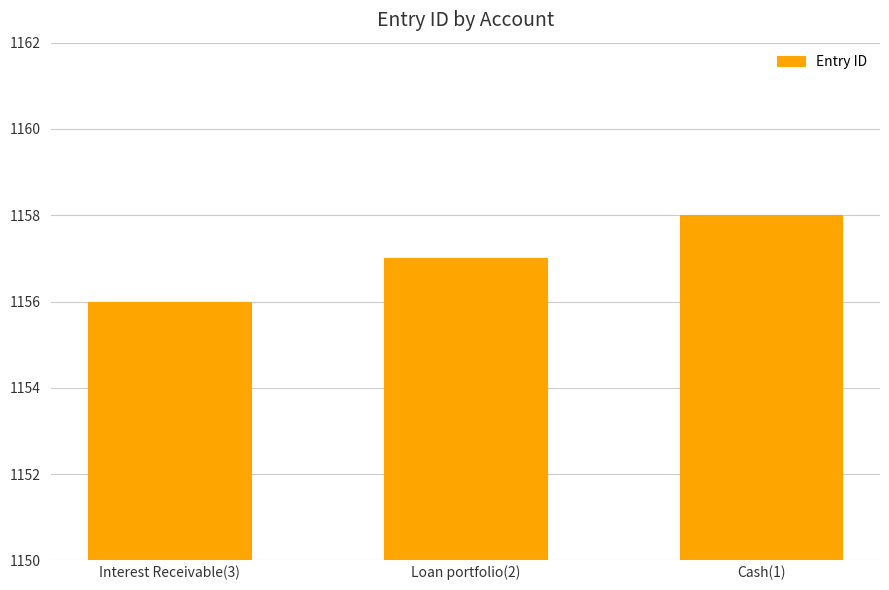

Does the chart contain any negative values?

No